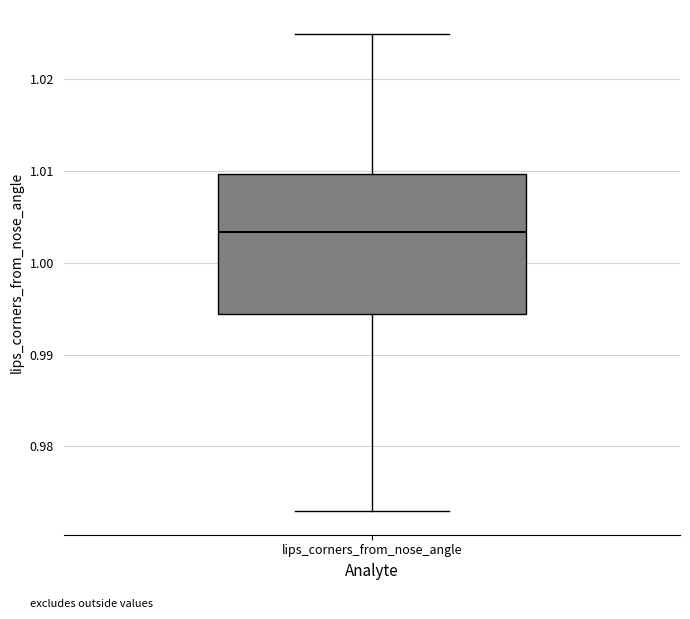

Read this box plot against the y-axis: the position of the median line, the range covered by the box, and the ends of both whiskers. The values are not printed on the chart, so give them approximately, as read against the axis.

median 1.003, box 0.994 to 1.010, whiskers 0.973 to 1.025